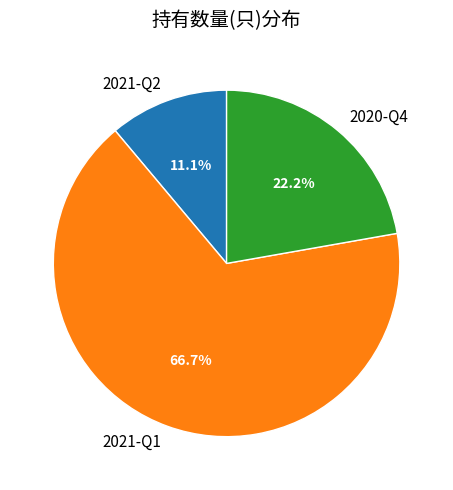

Rank the categories by value from lowest to highest.

2021-Q2, 2020-Q4, 2021-Q1